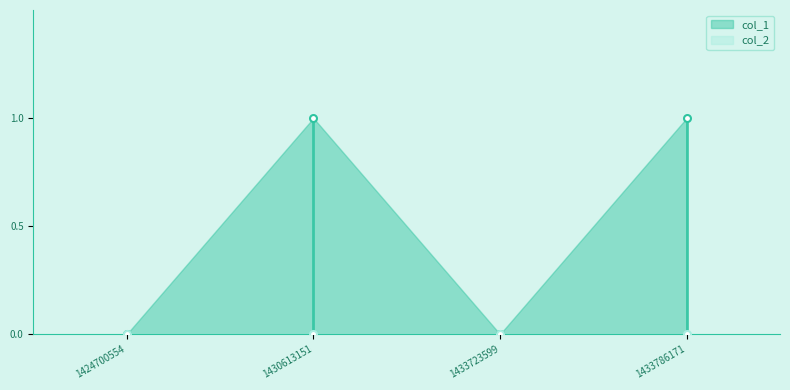

True or false: col_2 and col_1 intersect in this chart.

False